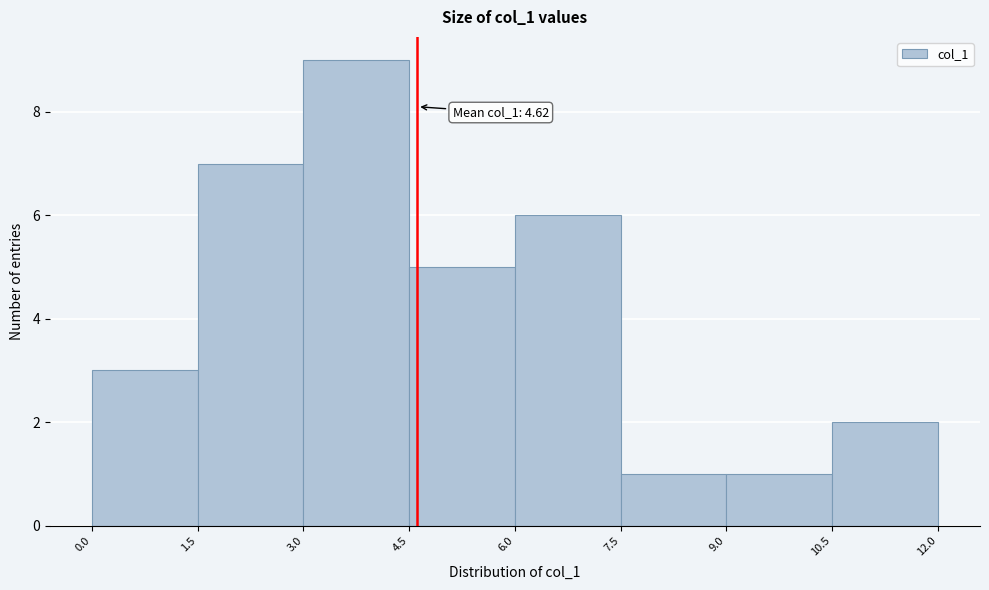

Which range on the x-axis has the tallest bar?

3.0 to 4.5